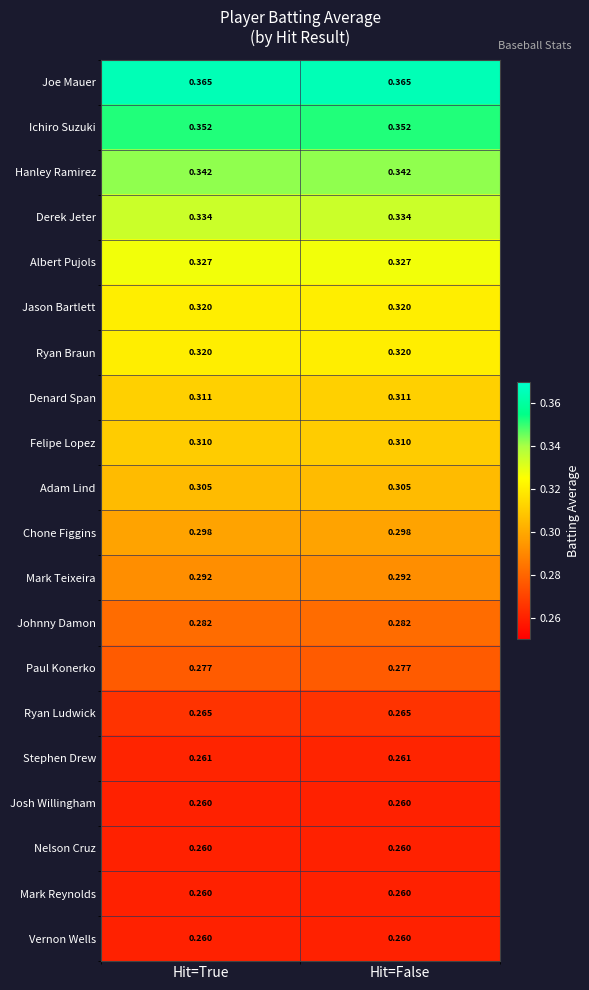

Is the value of Vernon Wells at Hit=False greater than the value of Chone Figgins at Hit=True?

No